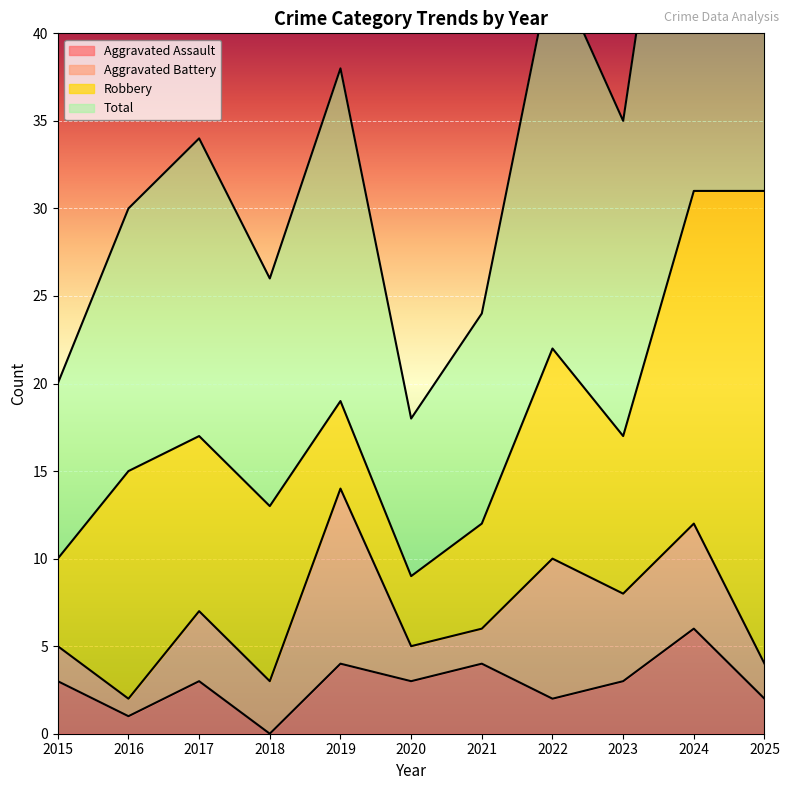

What is the greatest value displayed?

63